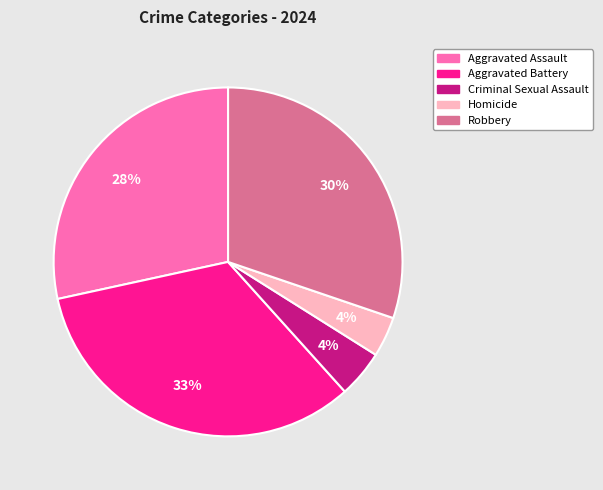

To the nearest percent, what portion does Aggravated Assault represent?

28%